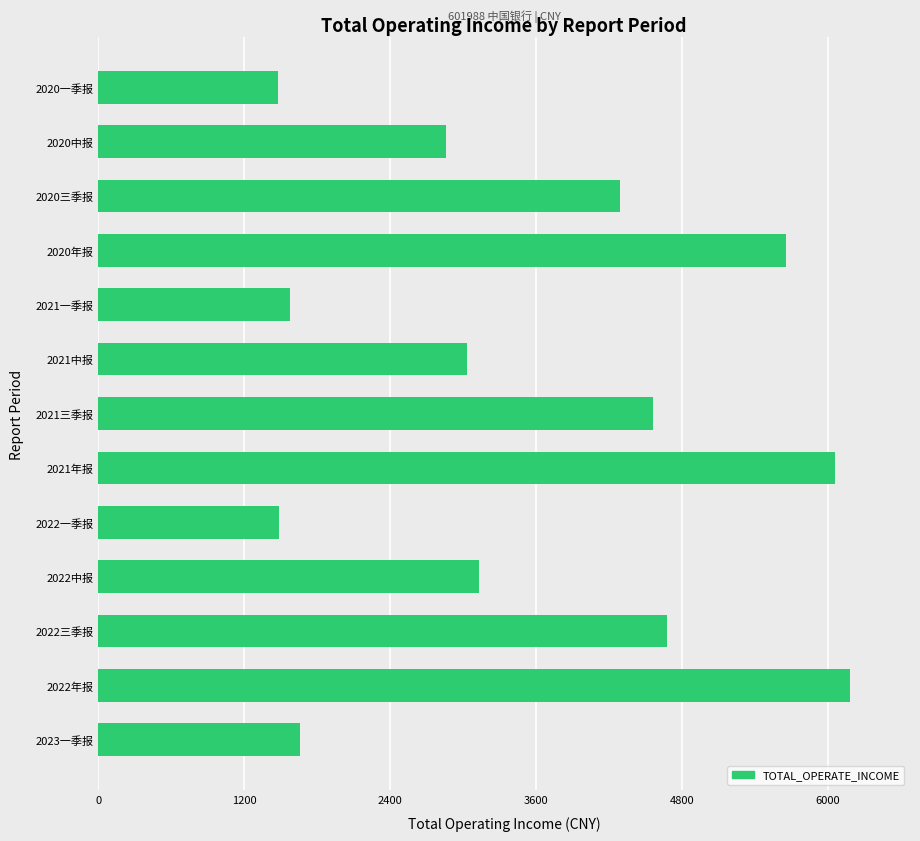

What is the change in value from 2021年报 to 2020三季报?

-1766.0